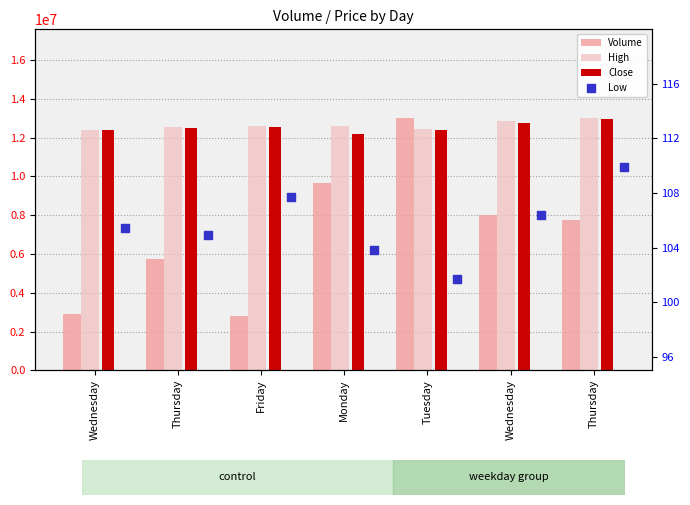

Which series has the largest total across all categories?

High